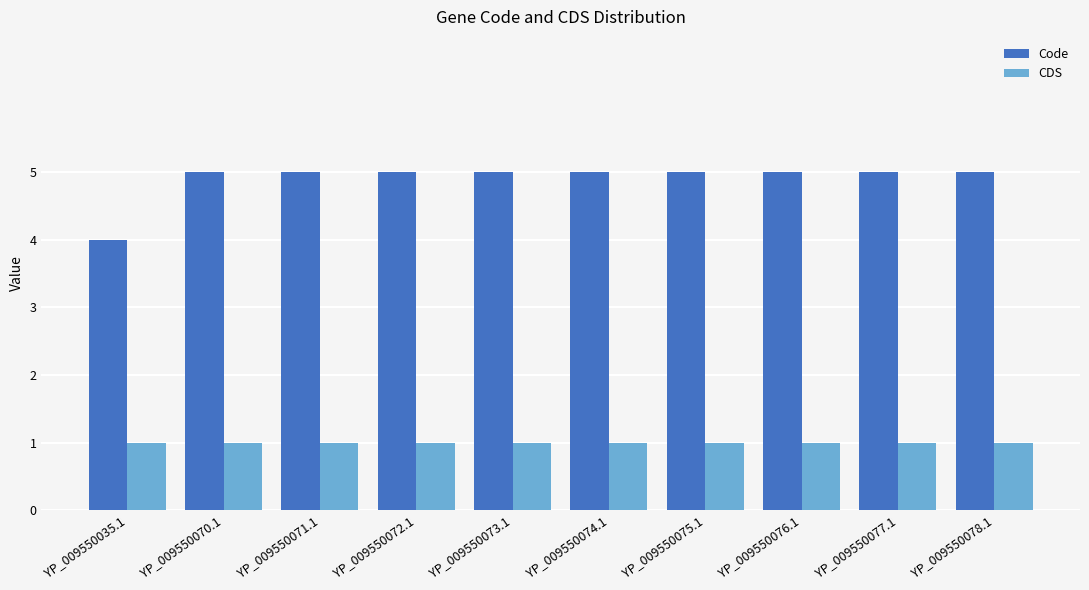

What is the label of the 2nd bar from the right?

YP_009550077.1